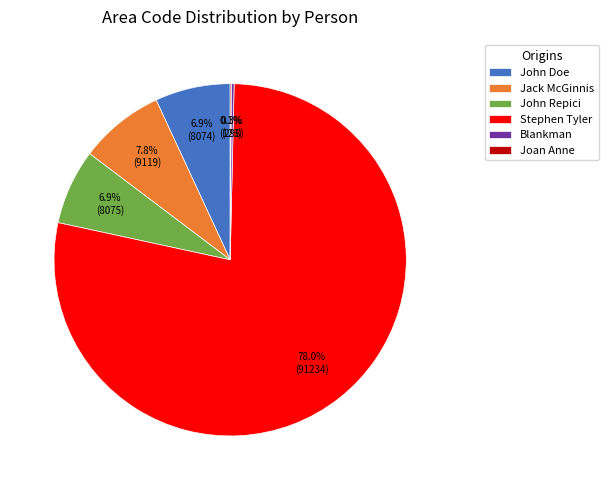

Is it true that John Doe is 1% of the pie?

False